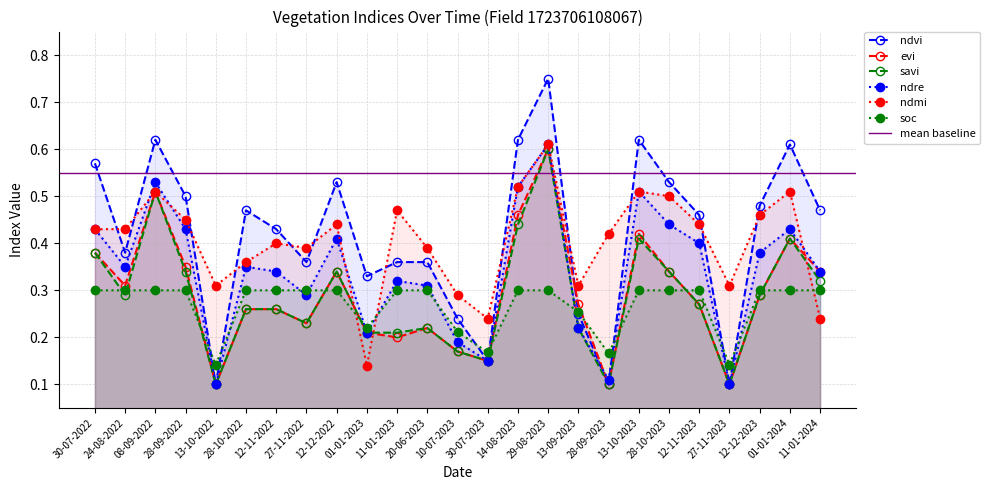

What is the label of the 11th point from the right?

14-08-2023